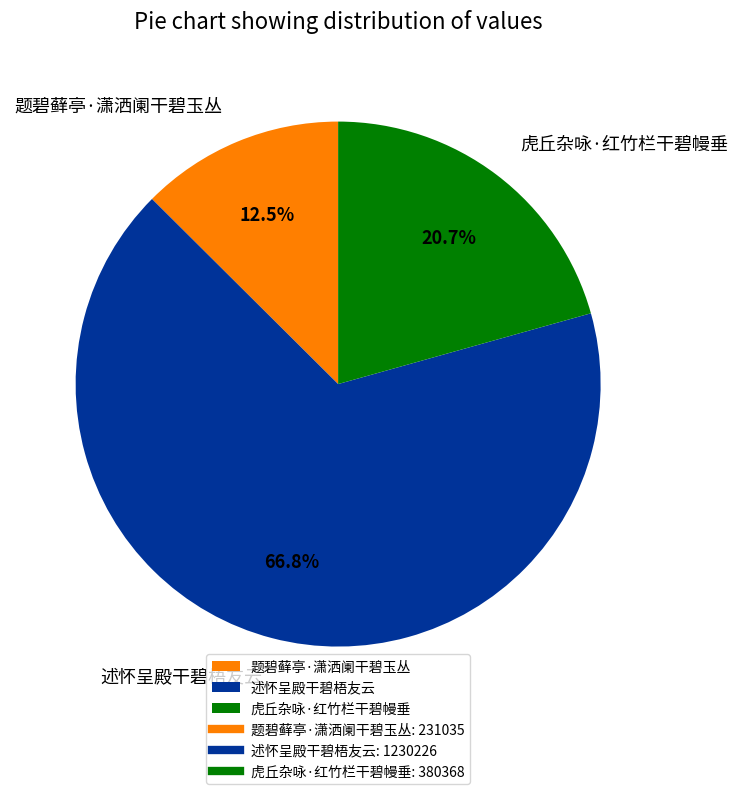

Which category has the biggest portion of the pie?

述怀呈殿干碧梧友云